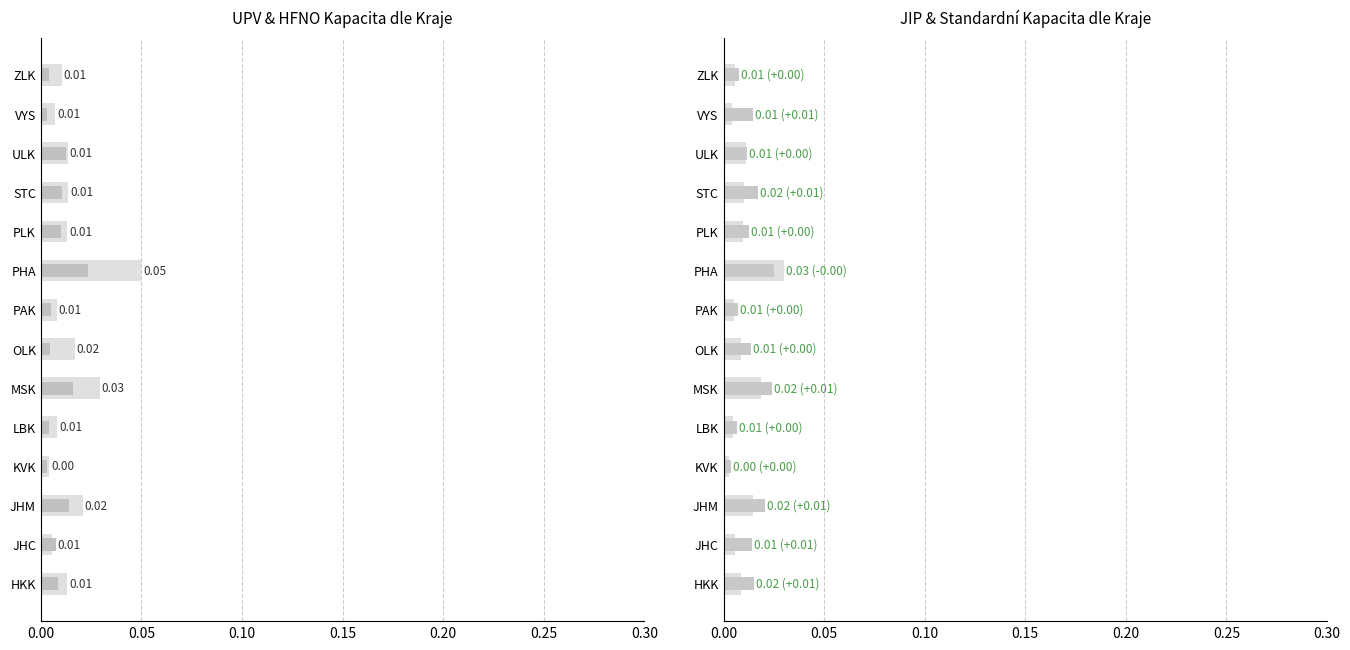

Is the value of HFNO lůžka (Celkem) at PAK greater than the value of UPV lůžka (Celkem) at LBK?

No